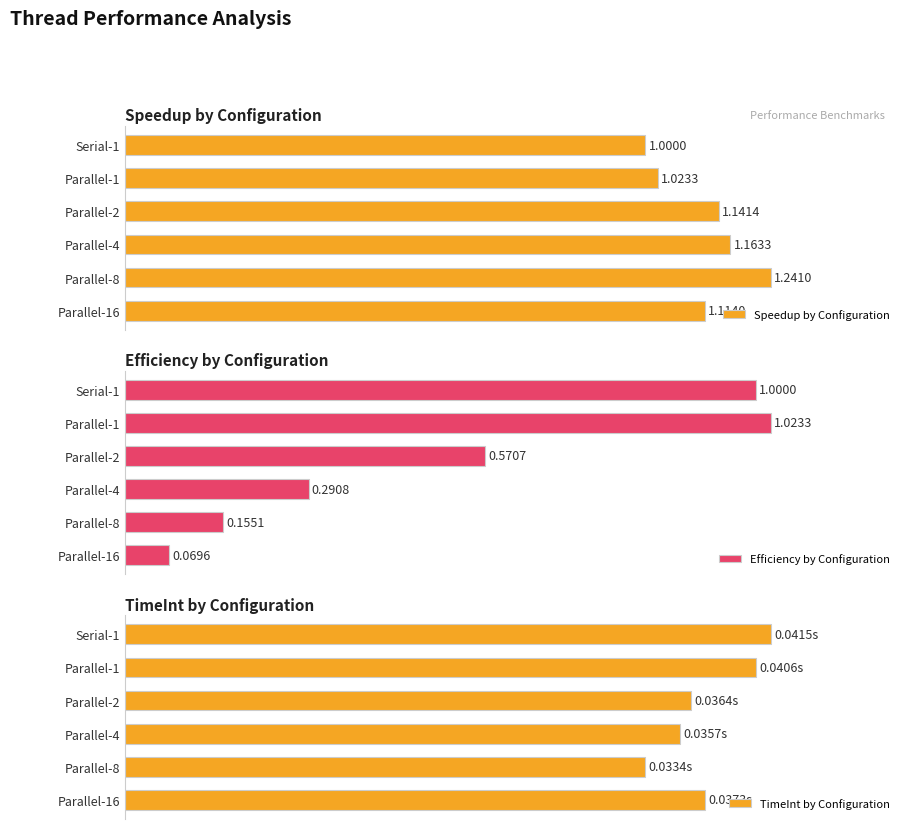

List the series in order of their peak value, highest first.

Speedup by Configuration, Efficiency by Configuration, TimeInt by Configuration